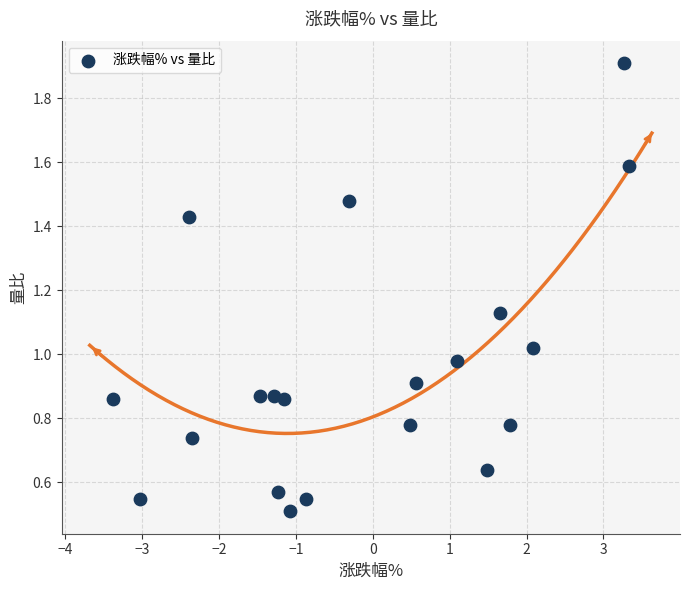

What is the range of X values (max minus min)?

6.7